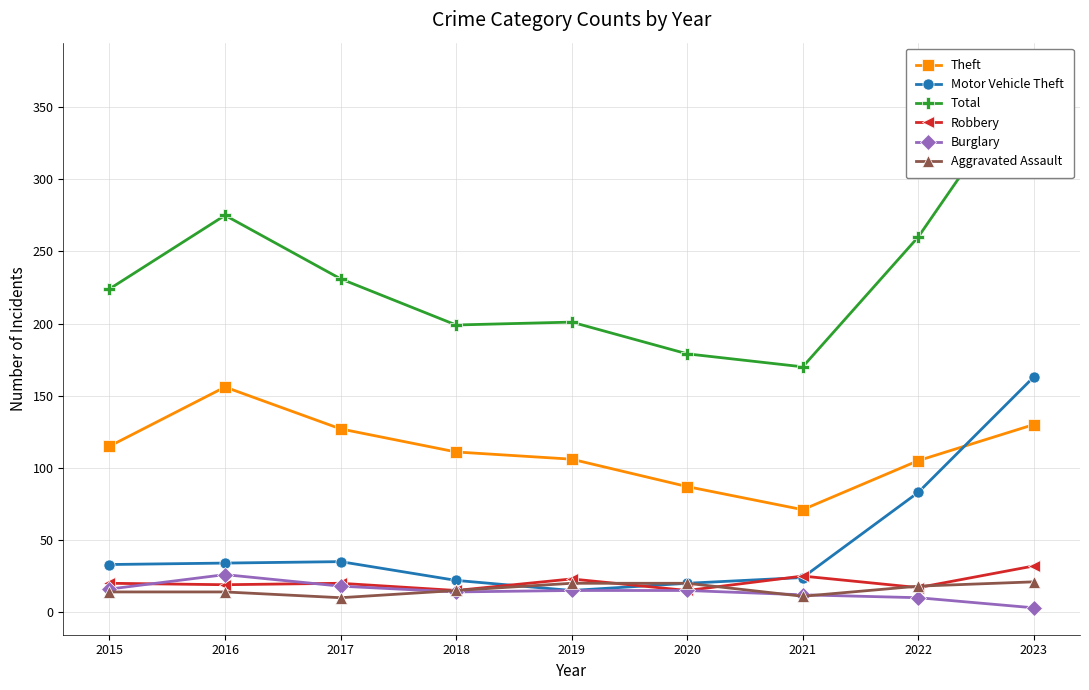

List the labels in order of Total value, smallest first.

2021, 2020, 2018, 2019, 2015, 2017, 2022, 2016, 2023